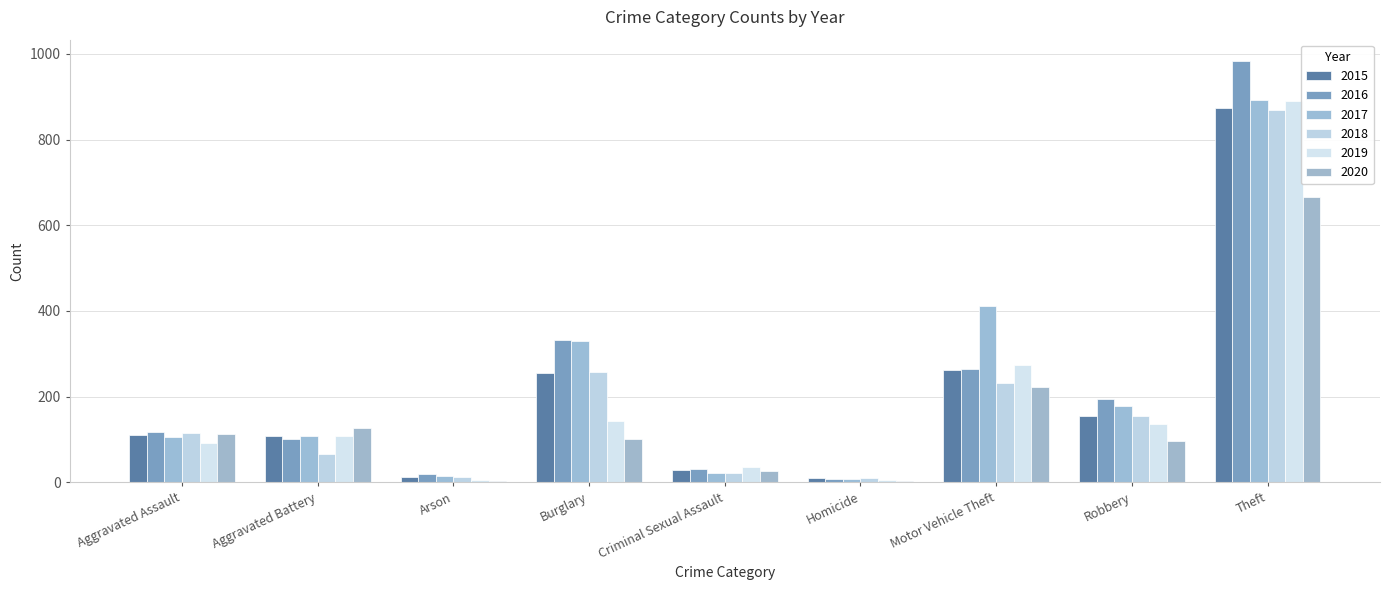

Reading left to right, list all the values displayed in this chart.

2015: Aggravated Assault=110	Aggravated Battery=108	Arson=13	Burglary=254	Criminal Sexual Assault=28	Homicide=9	Motor Vehicle Theft=261	Robbery=154	Theft=874
2016: Aggravated Assault=118	Aggravated Battery=102	Arson=20	Burglary=333	Criminal Sexual Assault=30	Homicide=7	Motor Vehicle Theft=265	Robbery=194	Theft=984
2017: Aggravated Assault=105	Aggravated Battery=108	Arson=14	Burglary=329	Criminal Sexual Assault=21	Homicide=8	Motor Vehicle Theft=411	Robbery=178	Theft=892
2018: Aggravated Assault=115	Aggravated Battery=67	Arson=12	Burglary=257	Criminal Sexual Assault=21	Homicide=10	Motor Vehicle Theft=231	Robbery=155	Theft=868
2019: Aggravated Assault=92	Aggravated Battery=108	Arson=5	Burglary=143	Criminal Sexual Assault=35	Homicide=5	Motor Vehicle Theft=273	Robbery=135	Theft=891
2020: Aggravated Assault=113	Aggravated Battery=126	Arson=4	Burglary=100	Criminal Sexual Assault=27	Homicide=2	Motor Vehicle Theft=222	Robbery=97	Theft=666